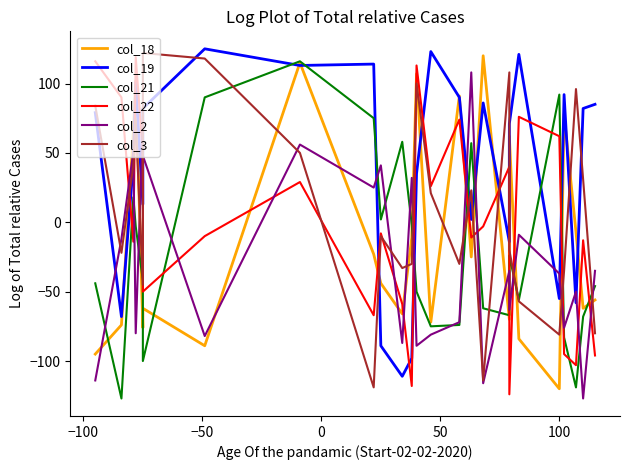

What is the label of the 18th point from the right?

7